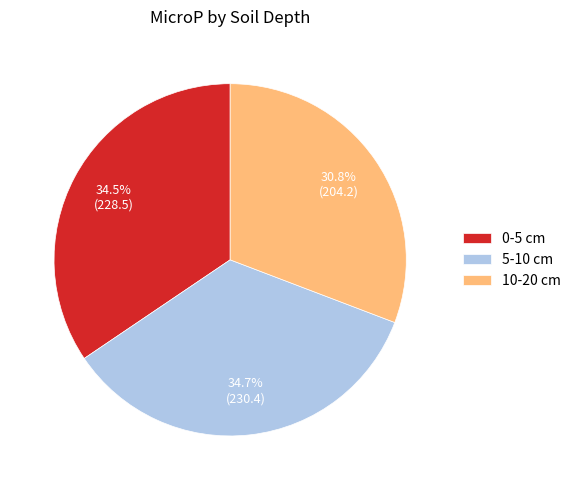

How many segments does this pie chart have?

3